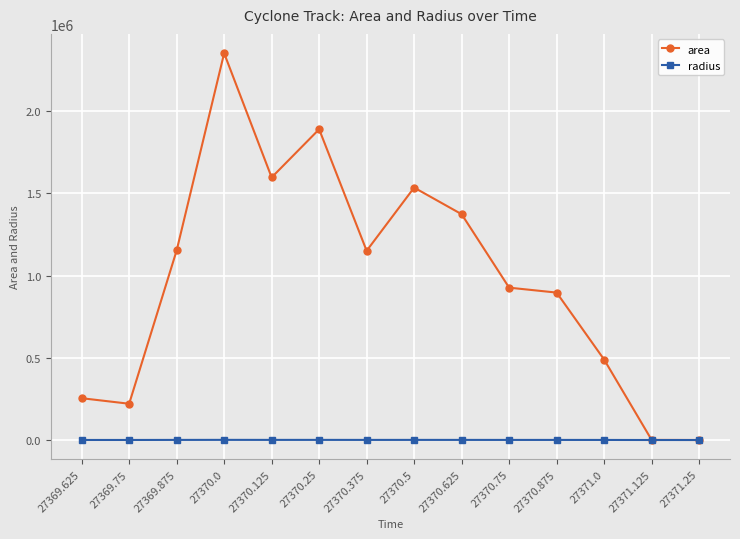

What is the sum of the area values at 27370.375 and 27370.125?

2748750.0